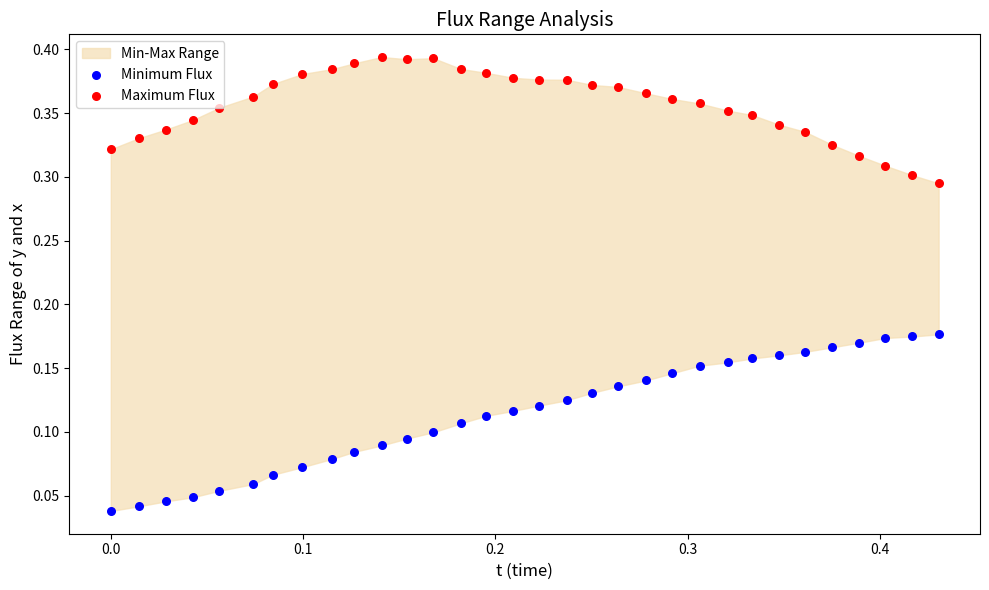

Which series contains the highest Y value?

Maximum Flux